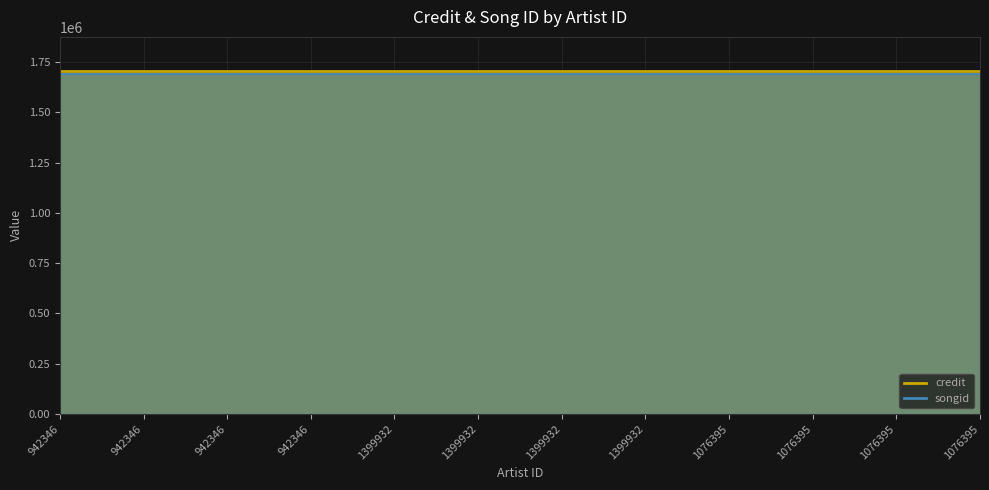

What is the maximum value shown in the chart?

1704592